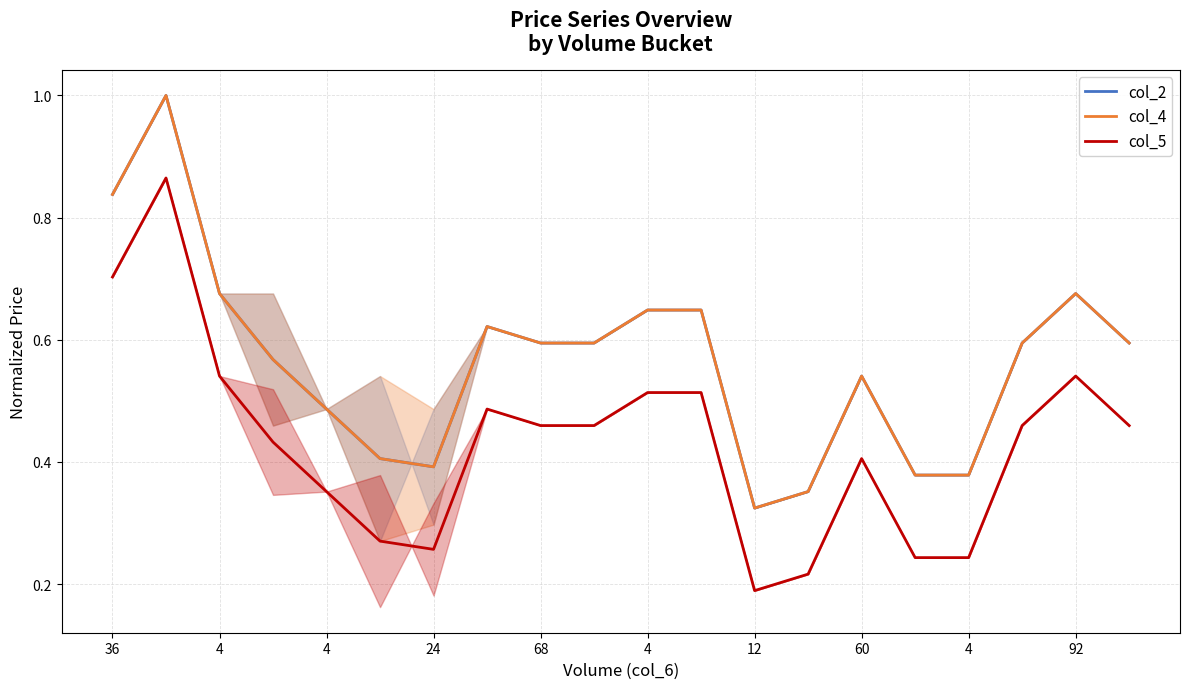

Does the chart have visible grid lines?

Yes